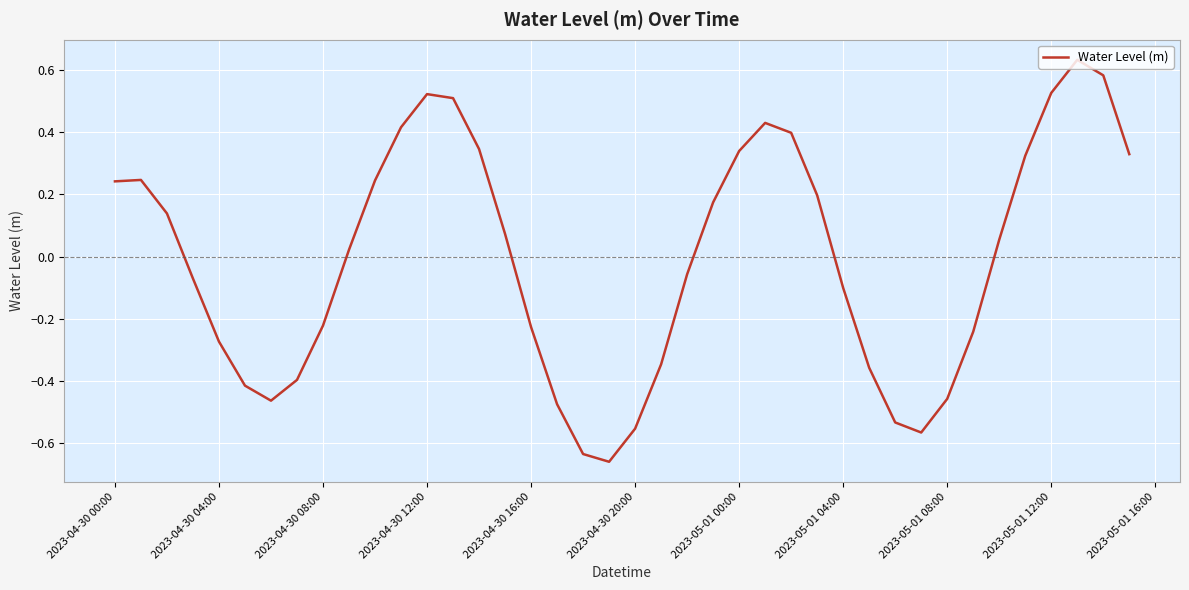

What is the difference between the maximum and minimum values?

1.3